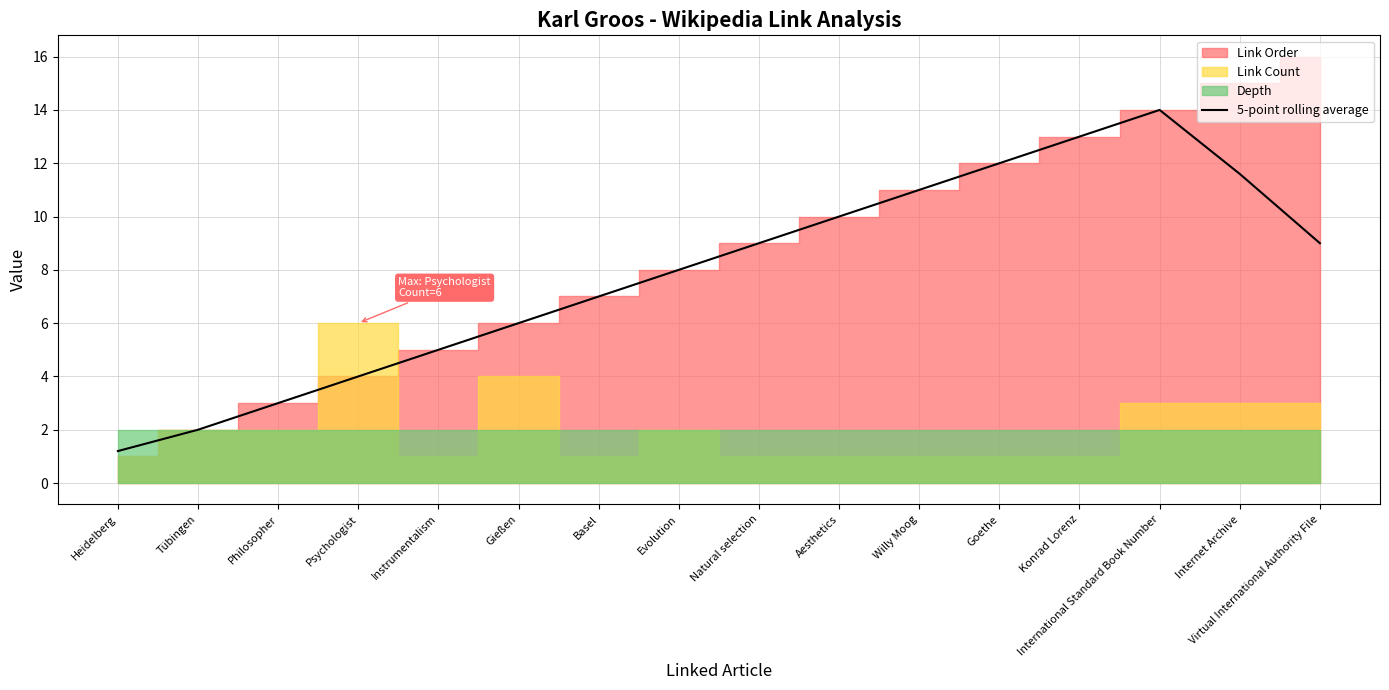

The chart shows a value of 10.0 at Aesthetics. True or false?

True